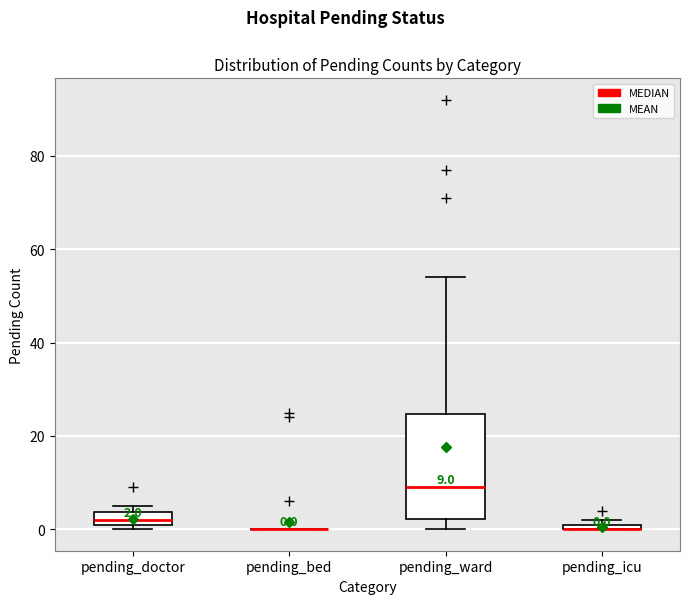

Comparing the boxes themselves (not the whiskers), which one is the tallest?

pending_ward